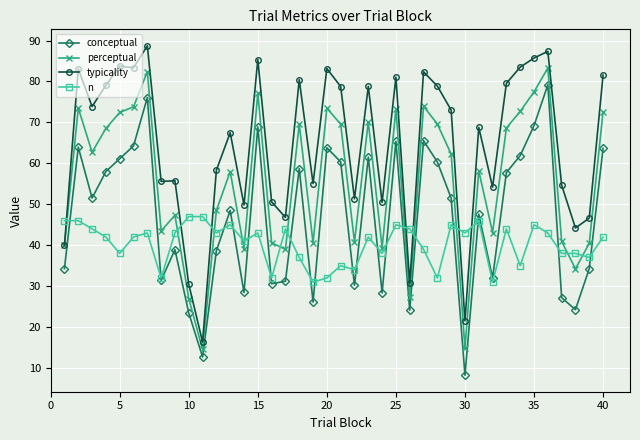

True or false: conceptual has more than 0 interior local peaks.

True